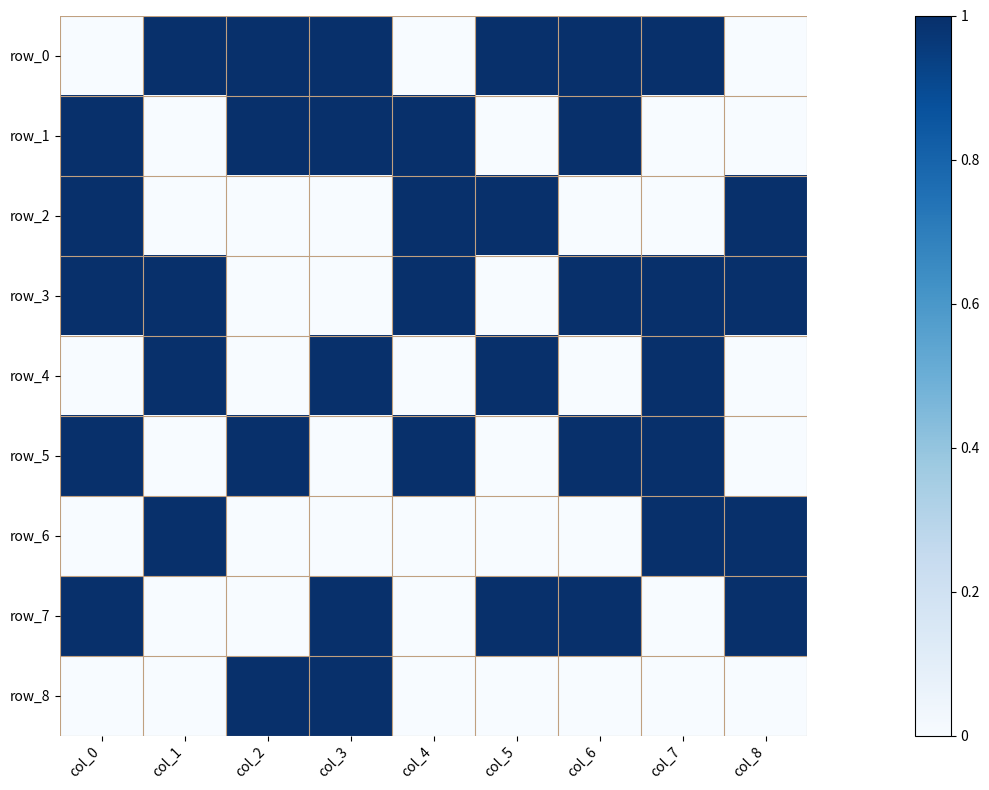

Reading right to left, extract all data points from this chart.

row_0: col_8=0	col_7=1	col_6=1	col_5=1	col_4=0	col_3=1	col_2=1	col_1=1	col_0=0
row_1: col_8=0	col_7=0	col_6=1	col_5=0	col_4=1	col_3=1	col_2=1	col_1=0	col_0=1
row_2: col_8=1	col_7=0	col_6=0	col_5=1	col_4=1	col_3=0	col_2=0	col_1=0	col_0=1
row_3: col_8=1	col_7=1	col_6=1	col_5=0	col_4=1	col_3=0	col_2=0	col_1=1	col_0=1
row_4: col_8=0	col_7=1	col_6=0	col_5=1	col_4=0	col_3=1	col_2=0	col_1=1	col_0=0
row_5: col_8=0	col_7=1	col_6=1	col_5=0	col_4=1	col_3=0	col_2=1	col_1=0	col_0=1
row_6: col_8=1	col_7=1	col_6=0	col_5=0	col_4=0	col_3=0	col_2=0	col_1=1	col_0=0
row_7: col_8=1	col_7=0	col_6=1	col_5=1	col_4=0	col_3=1	col_2=0	col_1=0	col_0=1
row_8: col_8=0	col_7=0	col_6=0	col_5=0	col_4=0	col_3=1	col_2=1	col_1=0	col_0=0